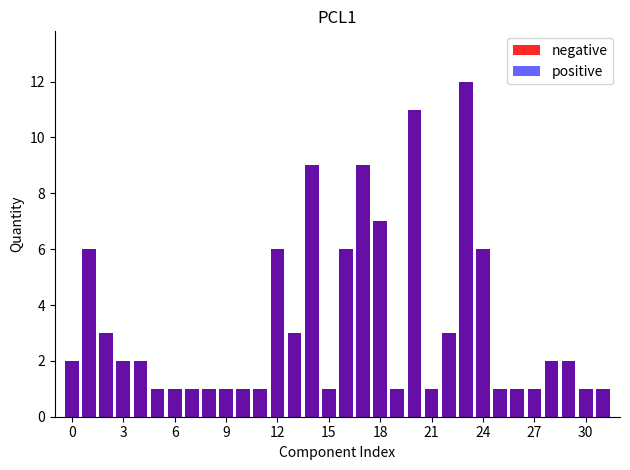

Which series has the widest spread of values?

negative